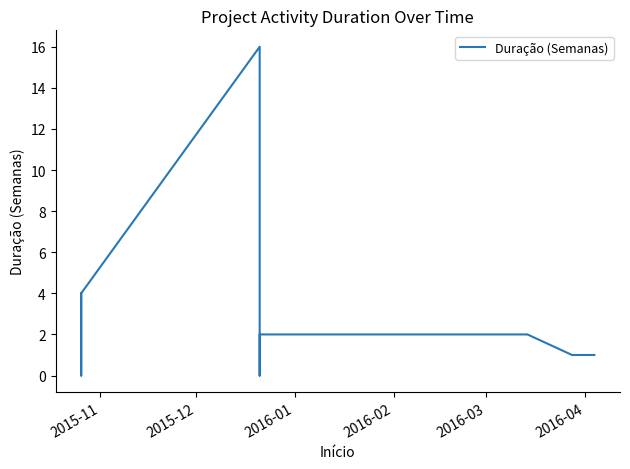

What is the difference between the maximum and second lowest values?

16